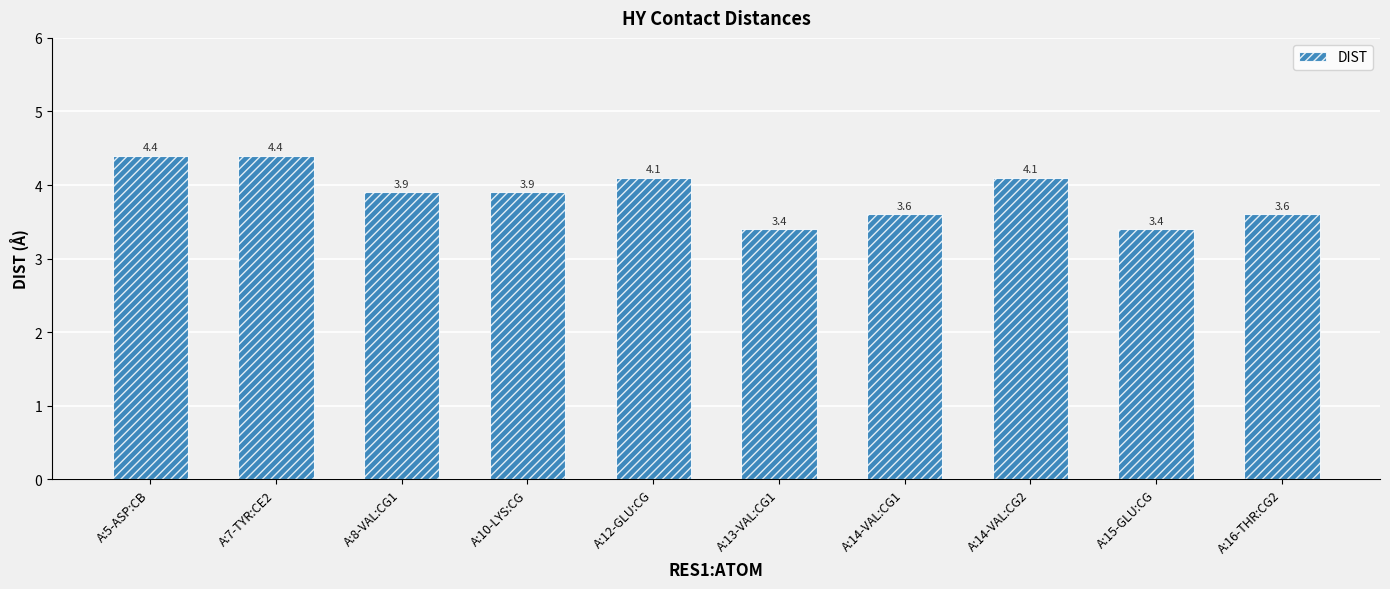

What is the change in value from A:12-GLU:CG to A:13-VAL:CG1?

-0.7